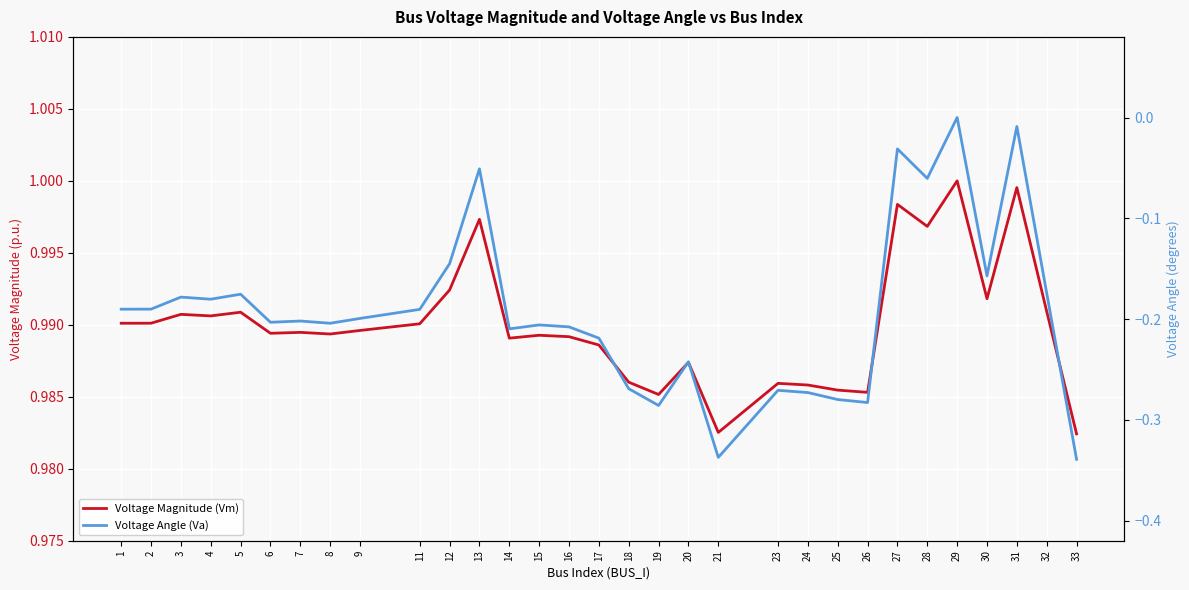

Rank the series by their maximum value, from lowest to highest.

Voltage Angle (Va), Voltage Magnitude (Vm)